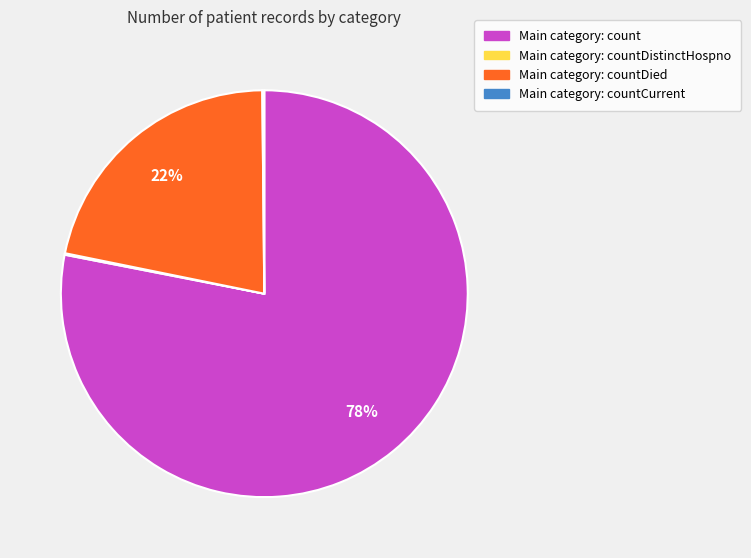

What percentage is the Main category: countDied slice, to the nearest percent?

22%